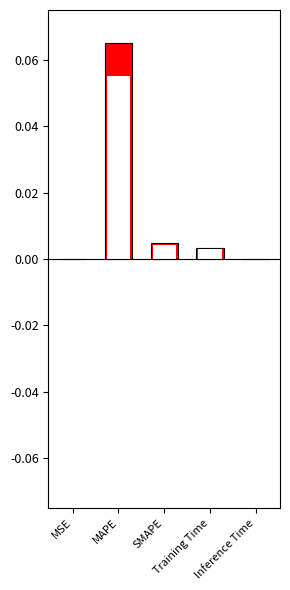

The chart shows a value of 0.0 at MAPE. True or false?

False